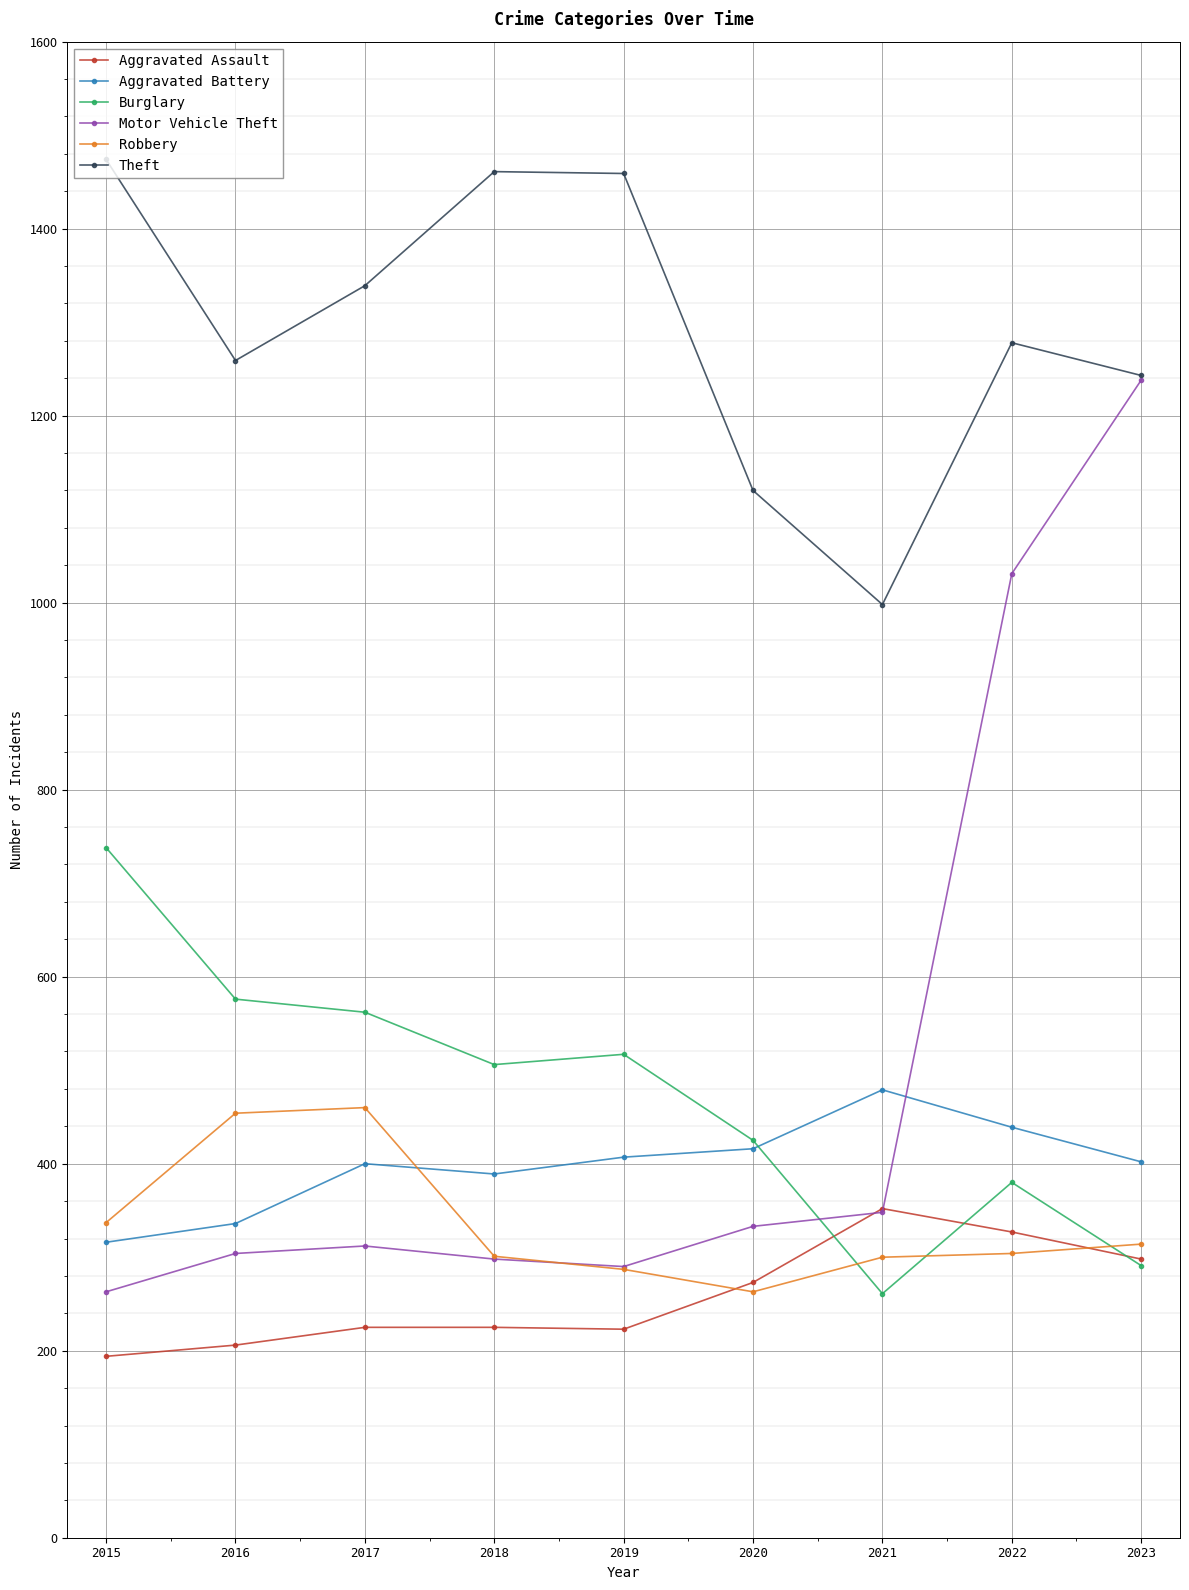

What is the average value of the Theft series?

1292